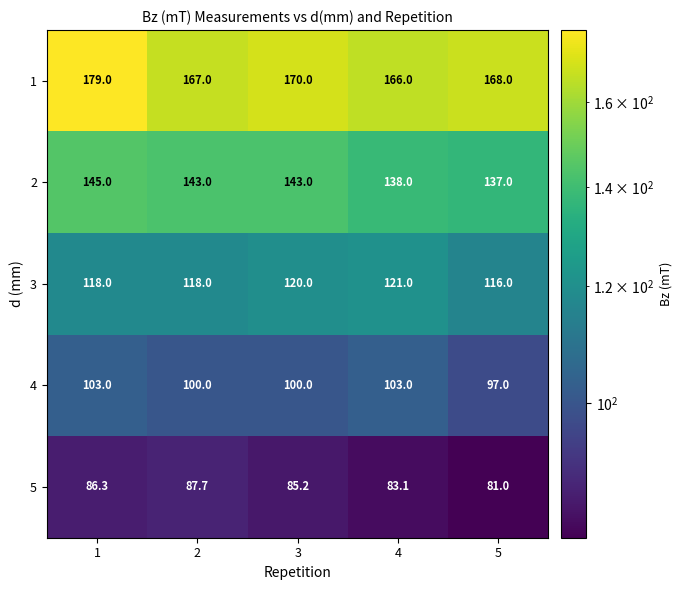

True or false: 1 has a value of 170.0 at 3.

True